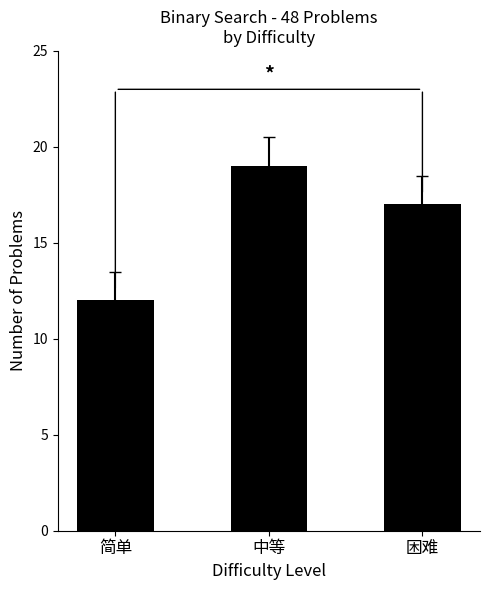

The value at 中等 is 19. True or false?

True